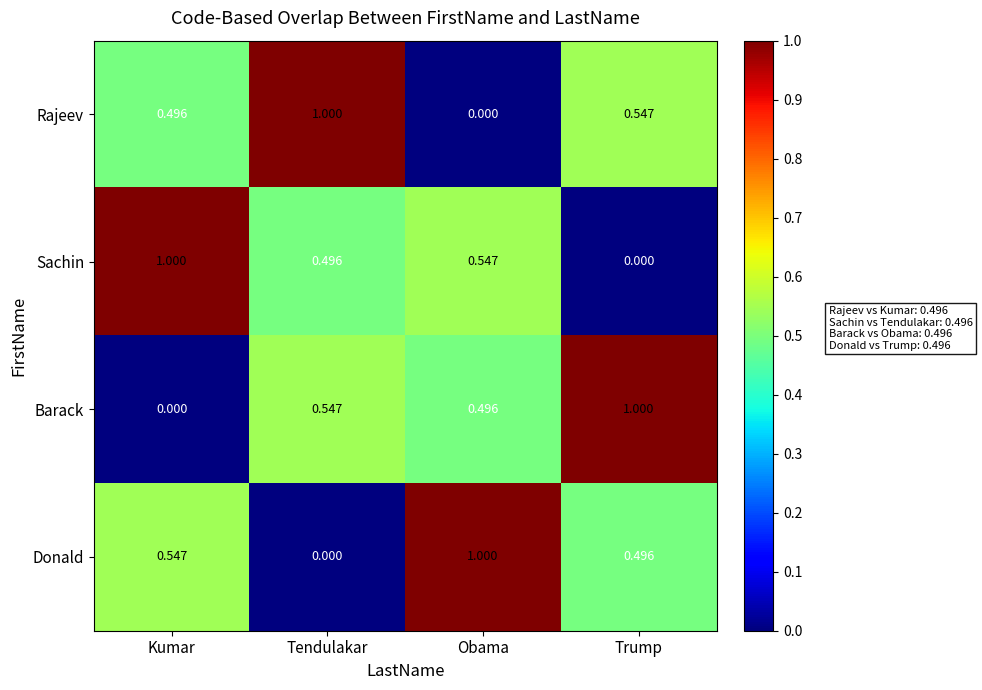

Is the value of Donald at Trump greater than the value of Sachin at Kumar?

No